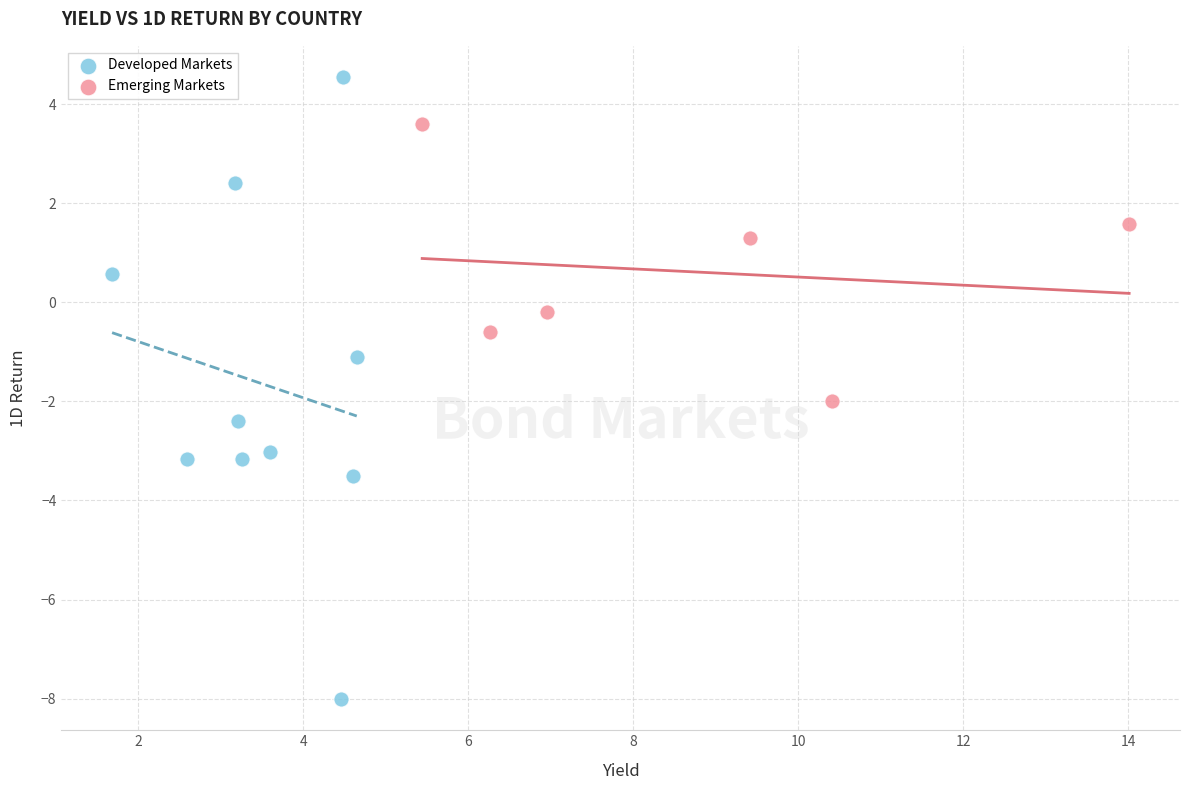

What are all the series names shown in the legend?

Developed Markets, Emerging Markets